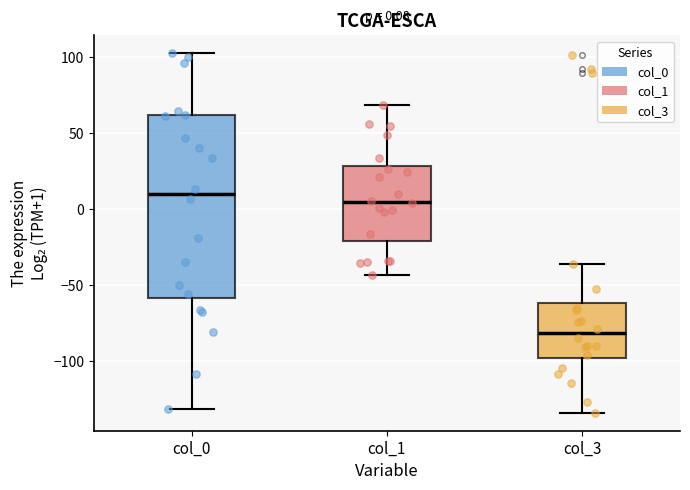

Which box's median line is the highest?

col_0